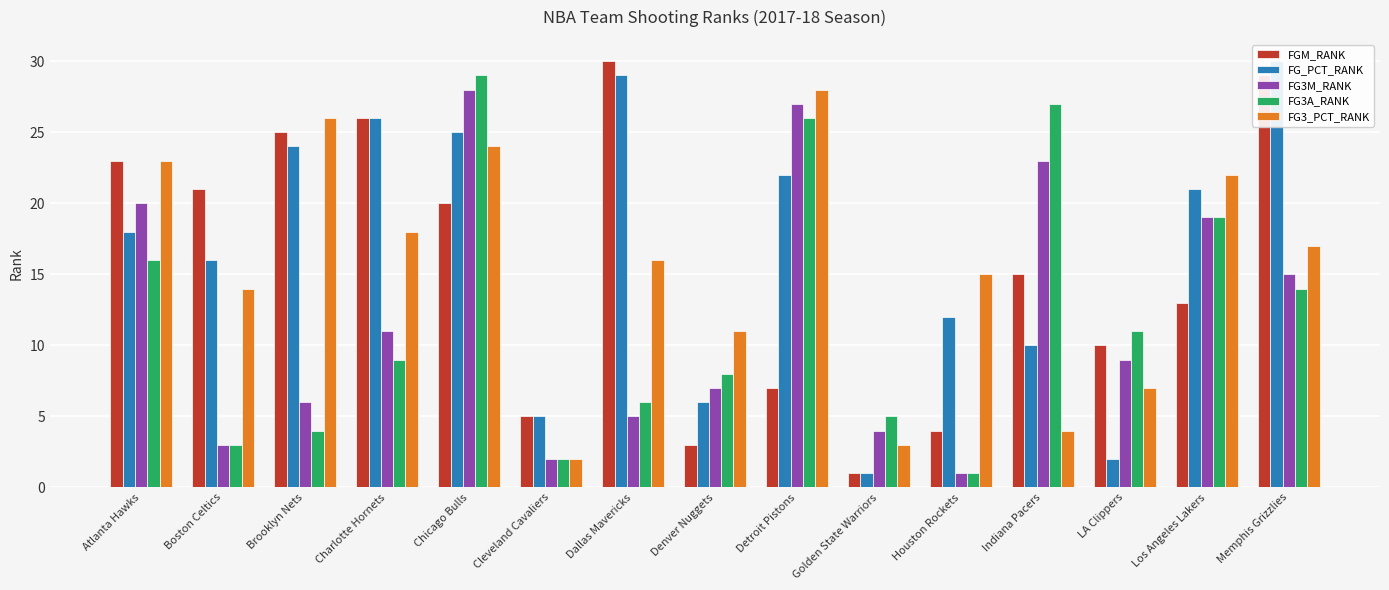

Which has a higher value, Dallas Mavericks or Charlotte Hornets?

Dallas Mavericks